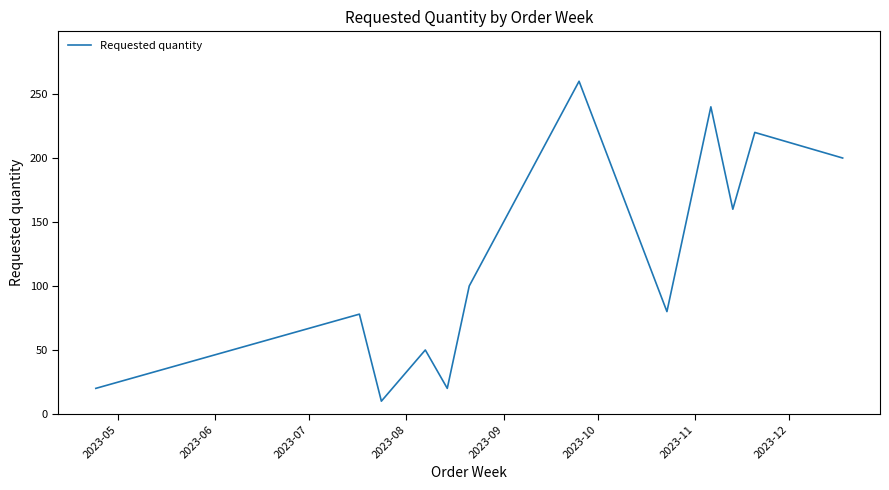

What is the smallest value displayed?

10